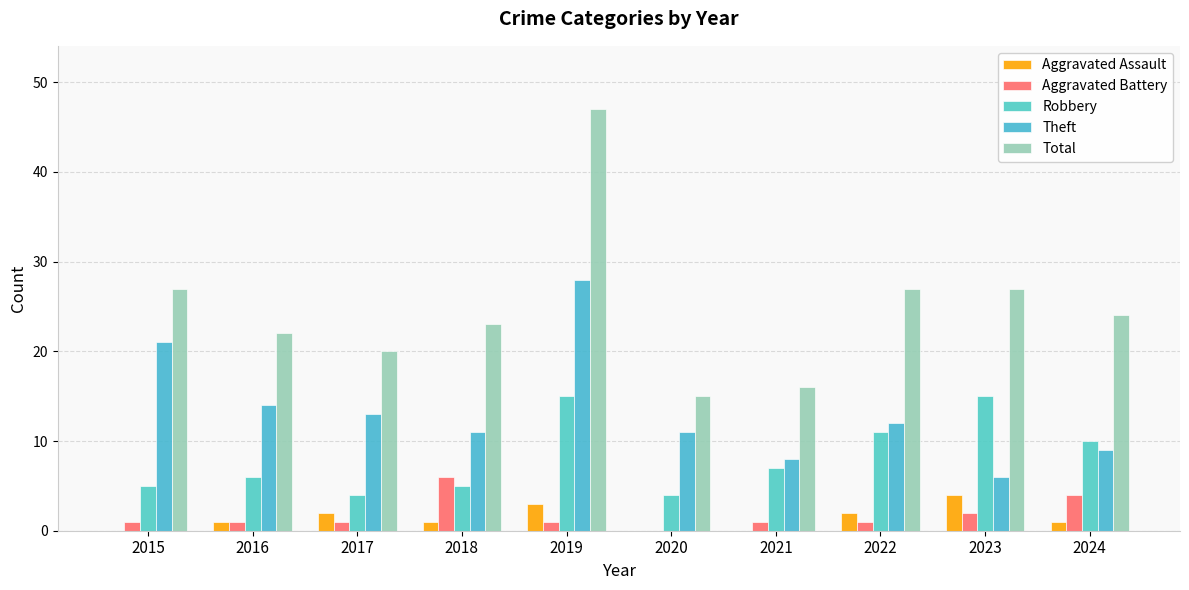

Rank the series at 2015 from lowest to highest value.

Aggravated Assault, Aggravated Battery, Robbery, Theft, Total